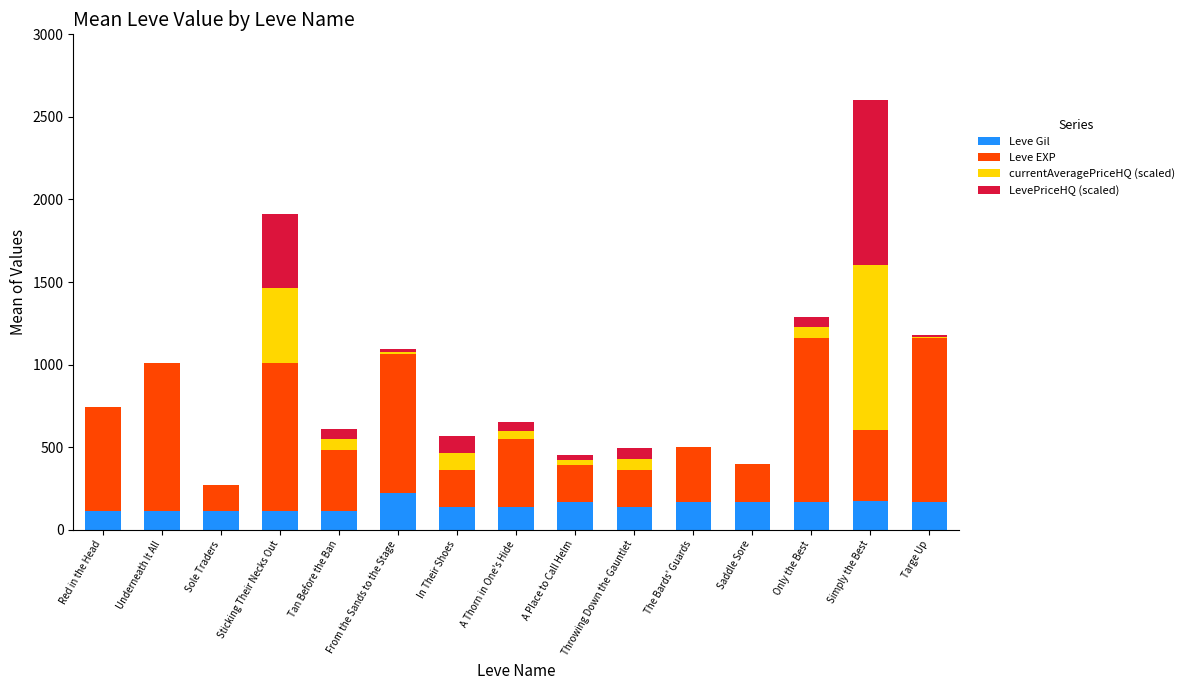

At which category is the sum across all series the highest?

Simply the Best